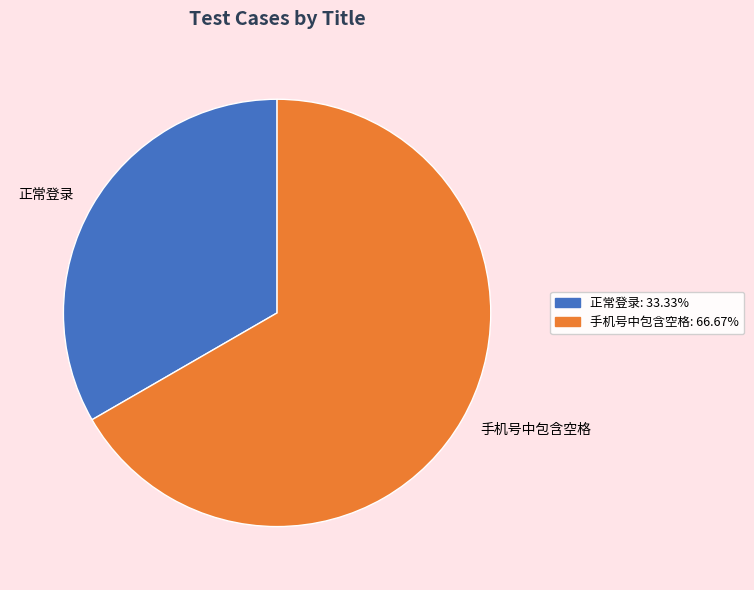

How many segments does this pie chart have?

2